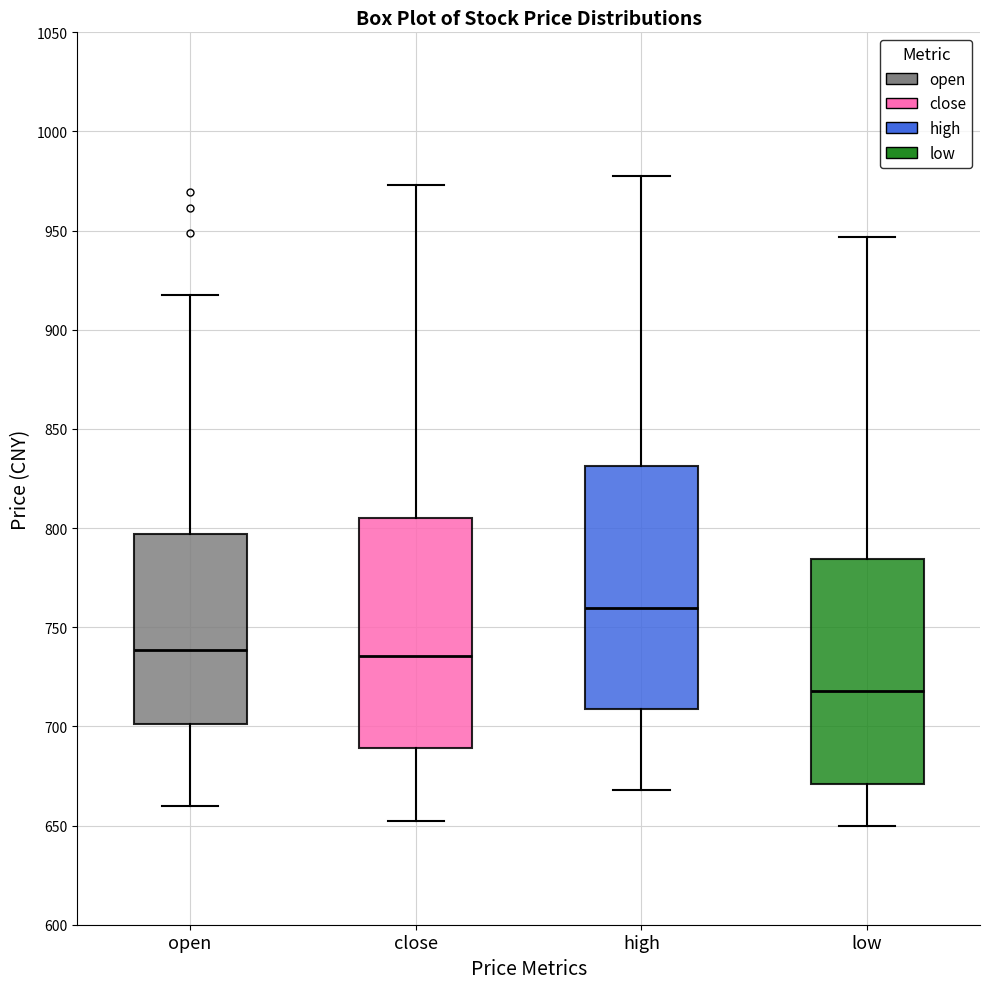

Which box has the highest median line?

high